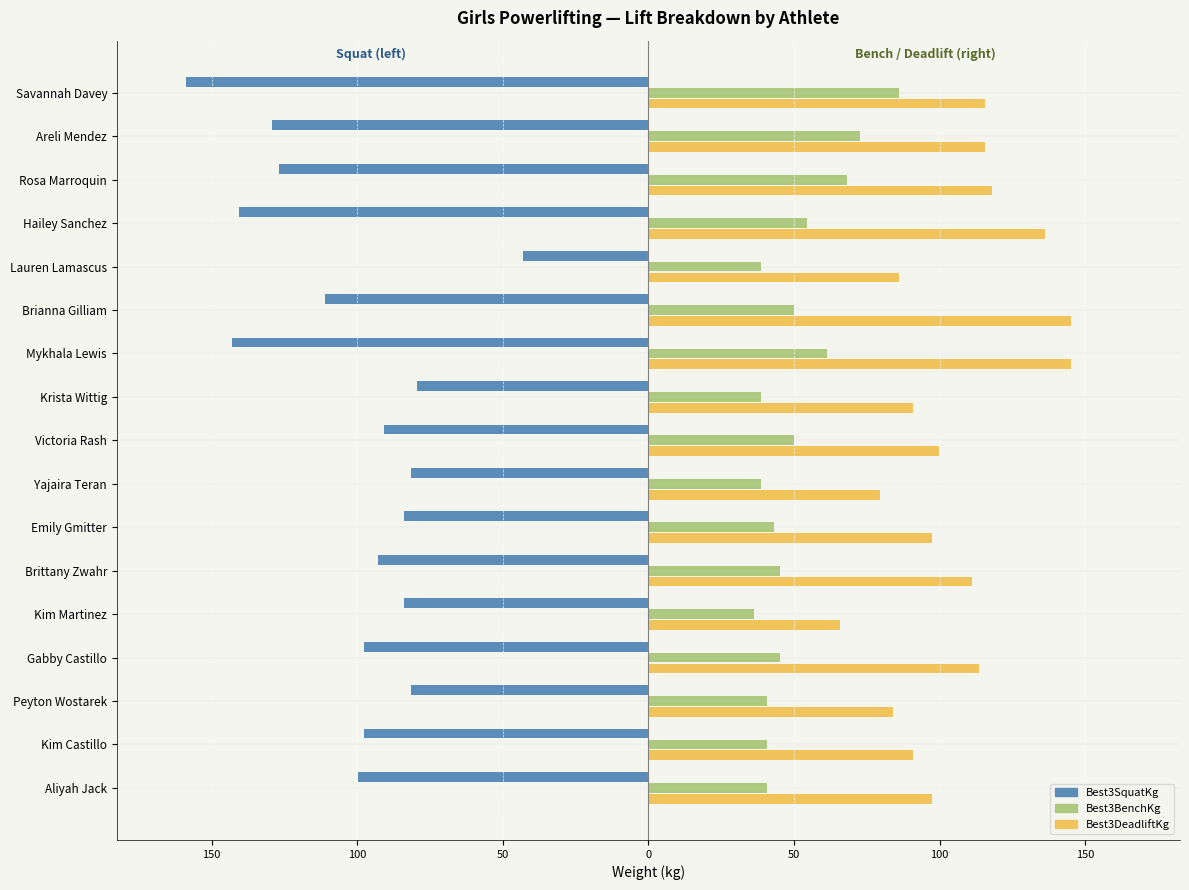

What is the sum of all Best3BenchKg values?

850.5